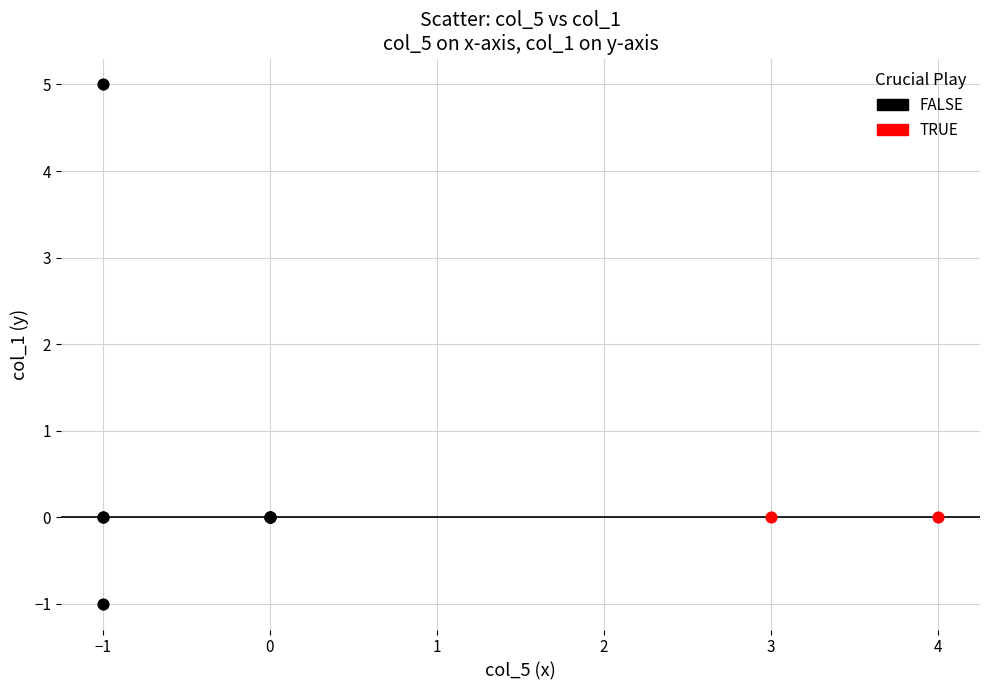

Which series contains the highest Y value?

FALSE